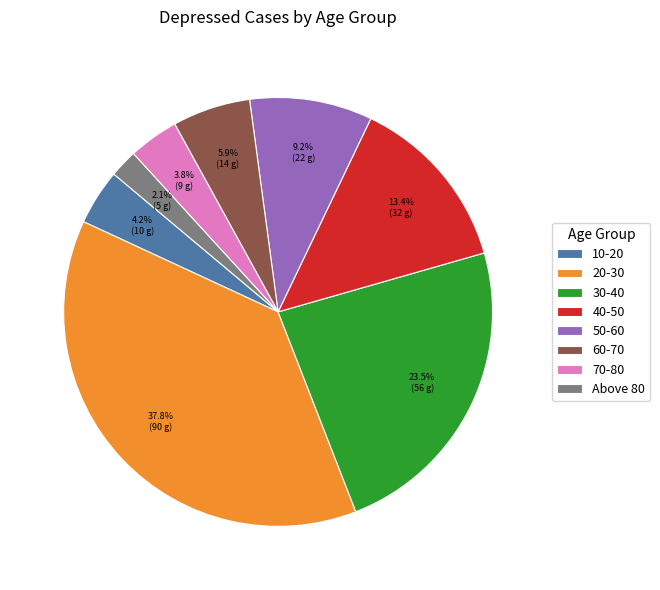

What is the ratio of the value at 30-40 to the value at 20-30?

0.6